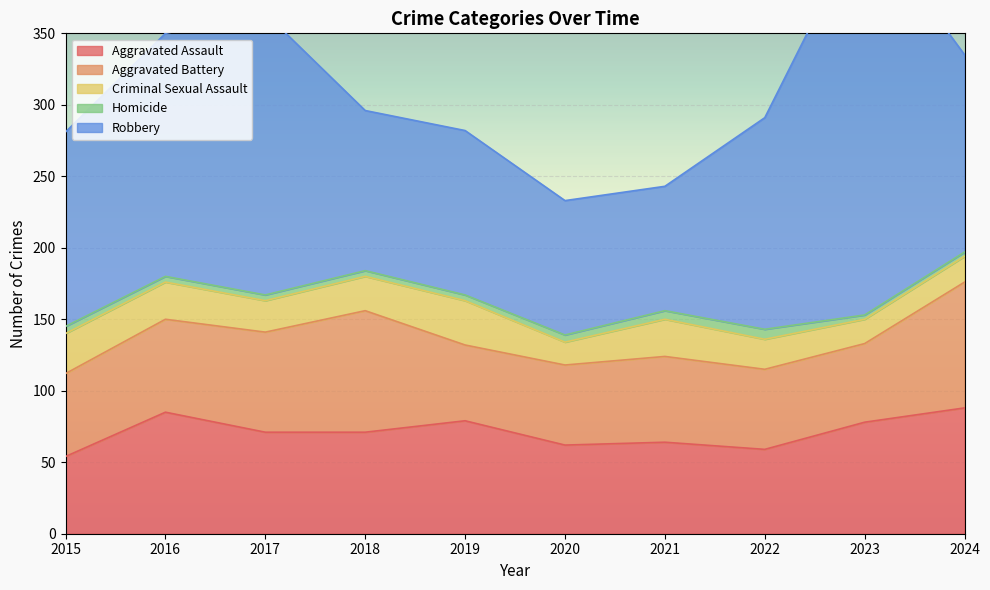

What is the average value of the Aggravated Battery series?

65